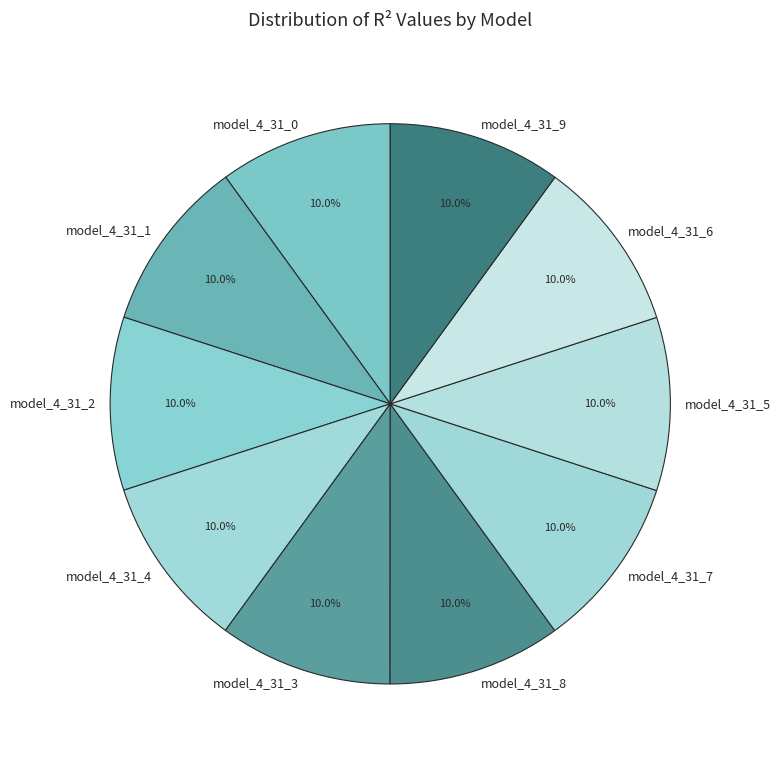

Is the sum of model_4_31_4 and model_4_31_5 greater than half?

No